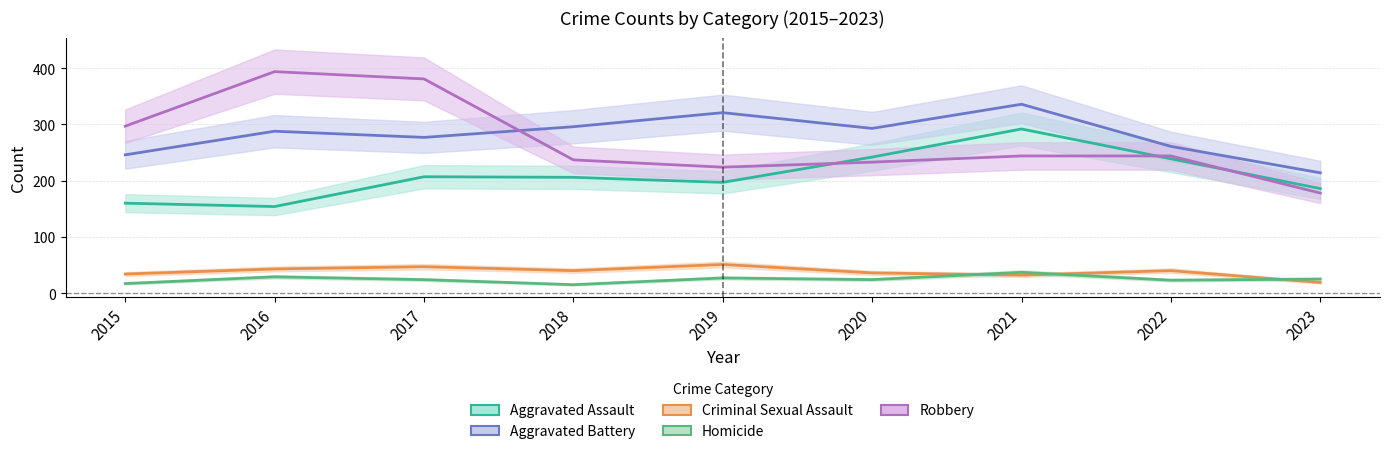

How many values in the Criminal Sexual Assault series exceed 40?

3